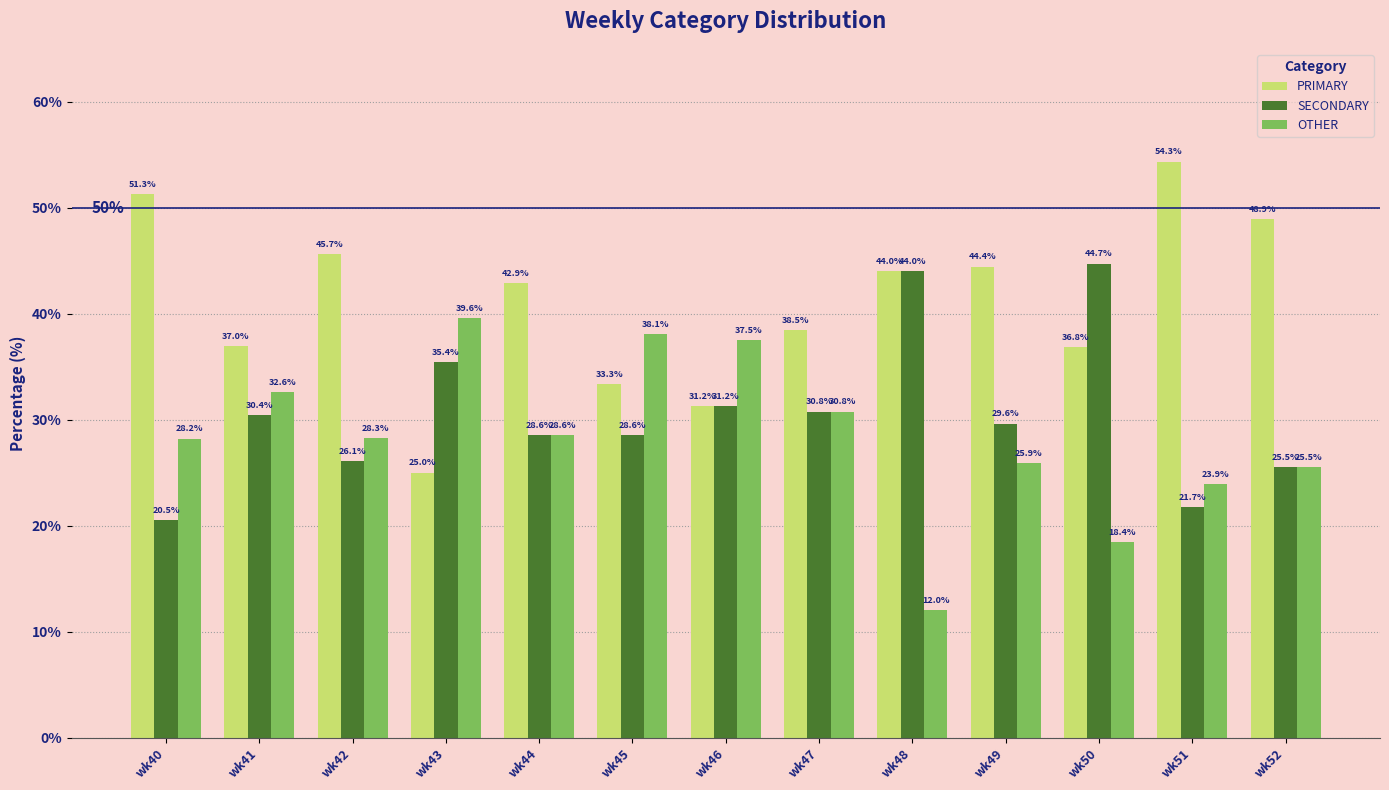

Rank the series by their average value, from highest to lowest.

PRIMARY, SECONDARY, OTHER